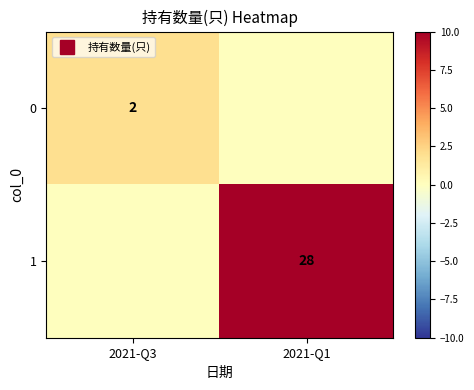

Which series changed the most between 2021-Q3 and 2021-Q1?

1